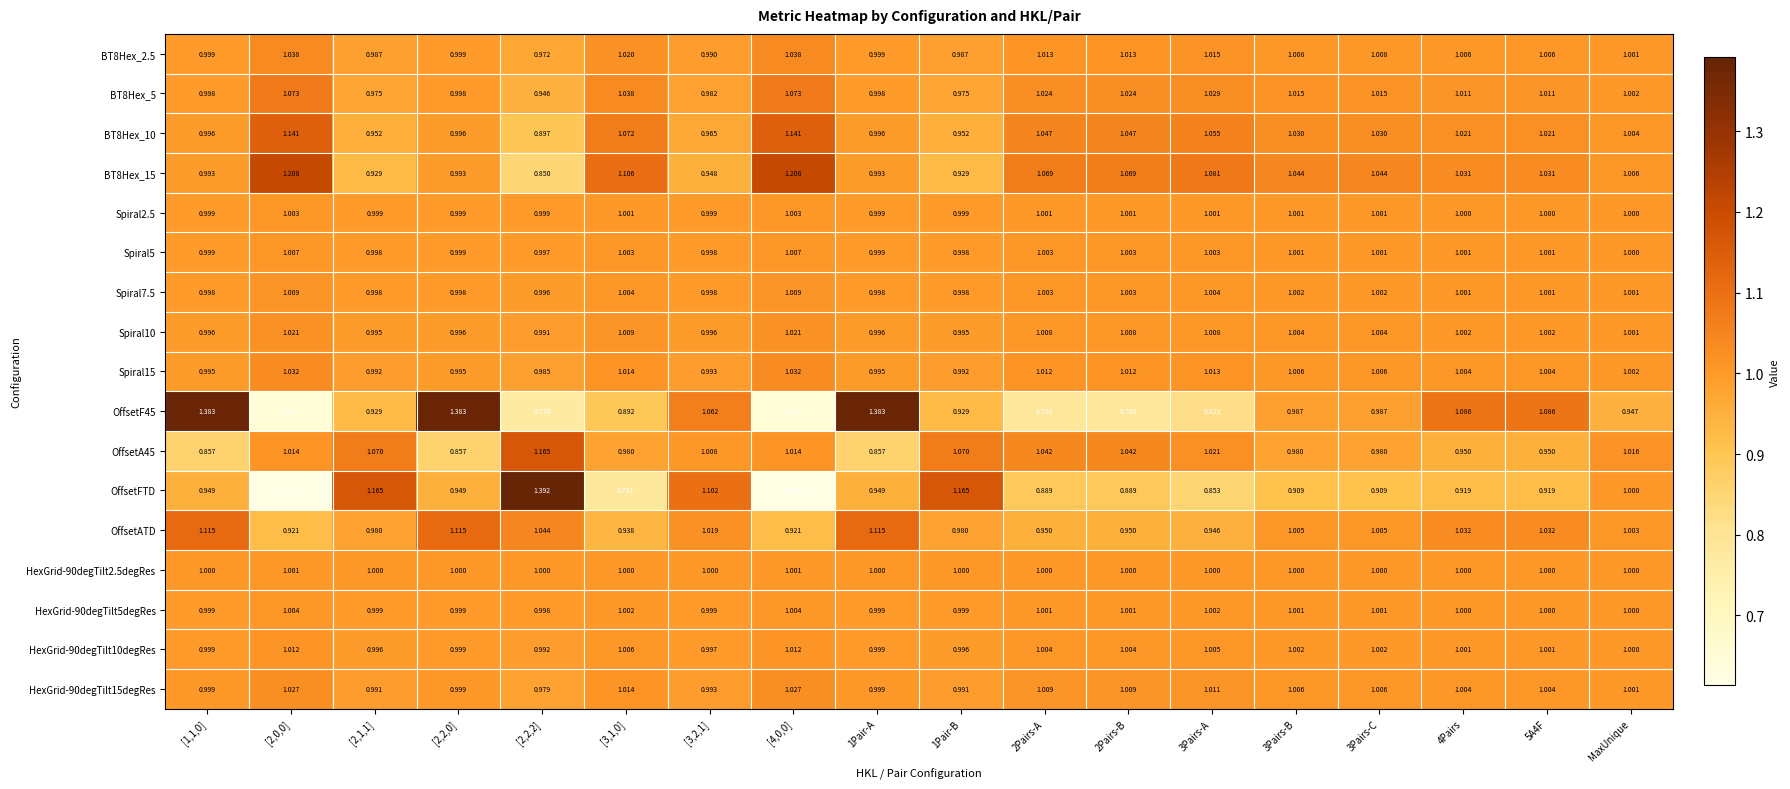

Between [2,2,2] and [4,0,0], which series saw the biggest shift?

OffsetFTD